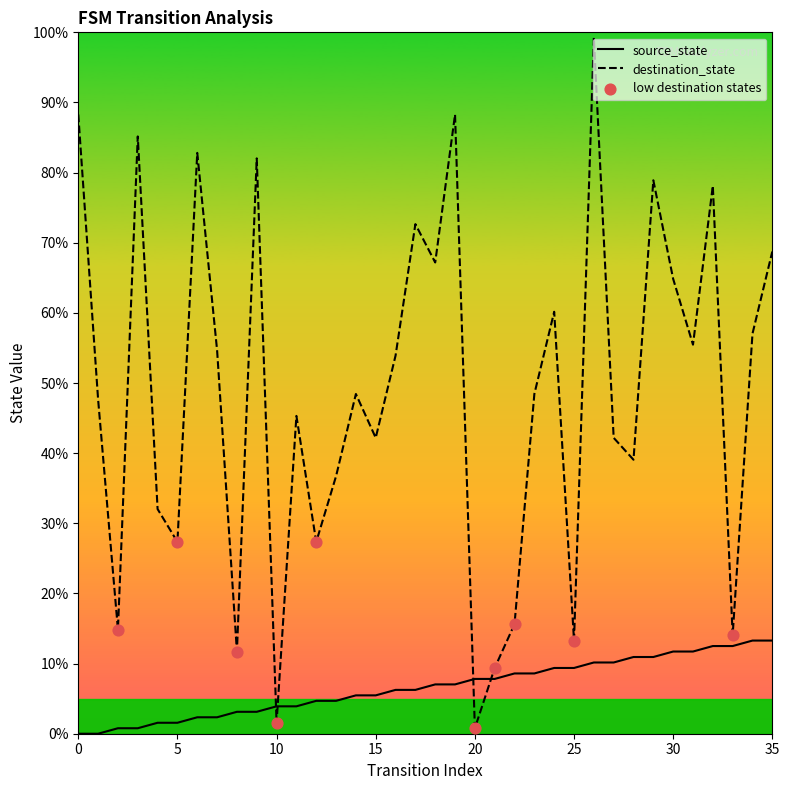

Which series has the largest range (max minus min)?

destination_state